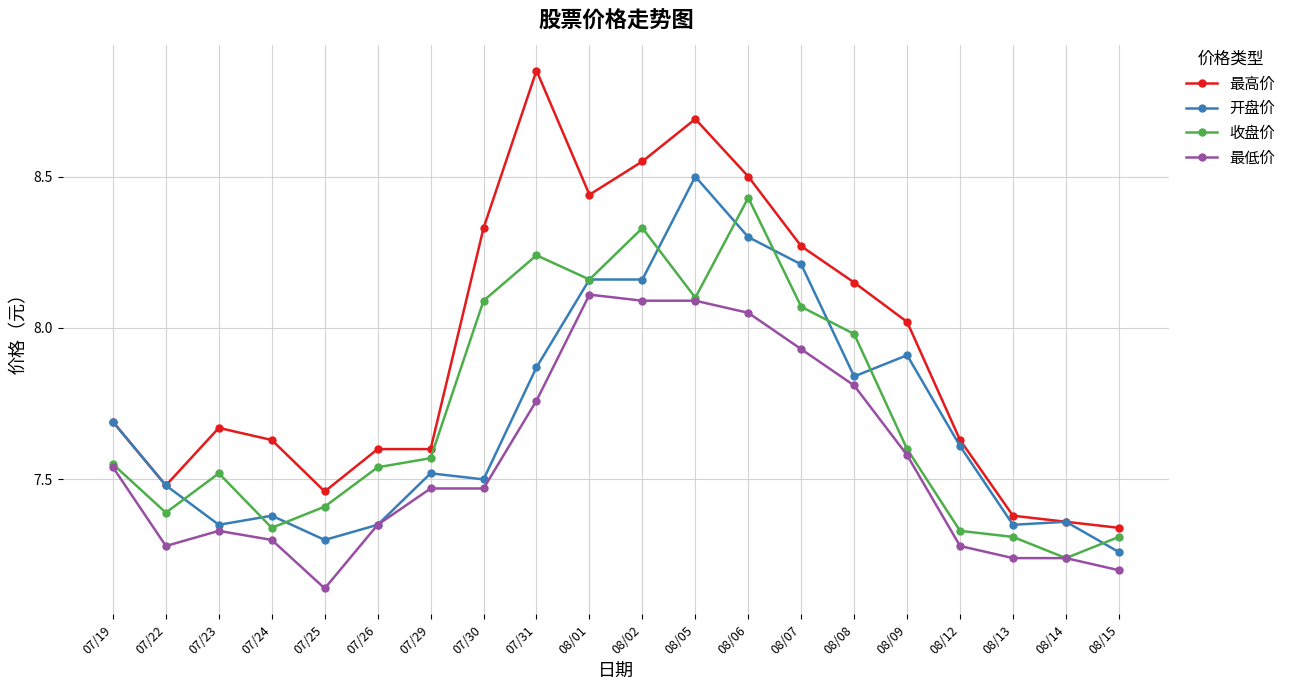

At which label does 最低价 reach its minimum?

07/25